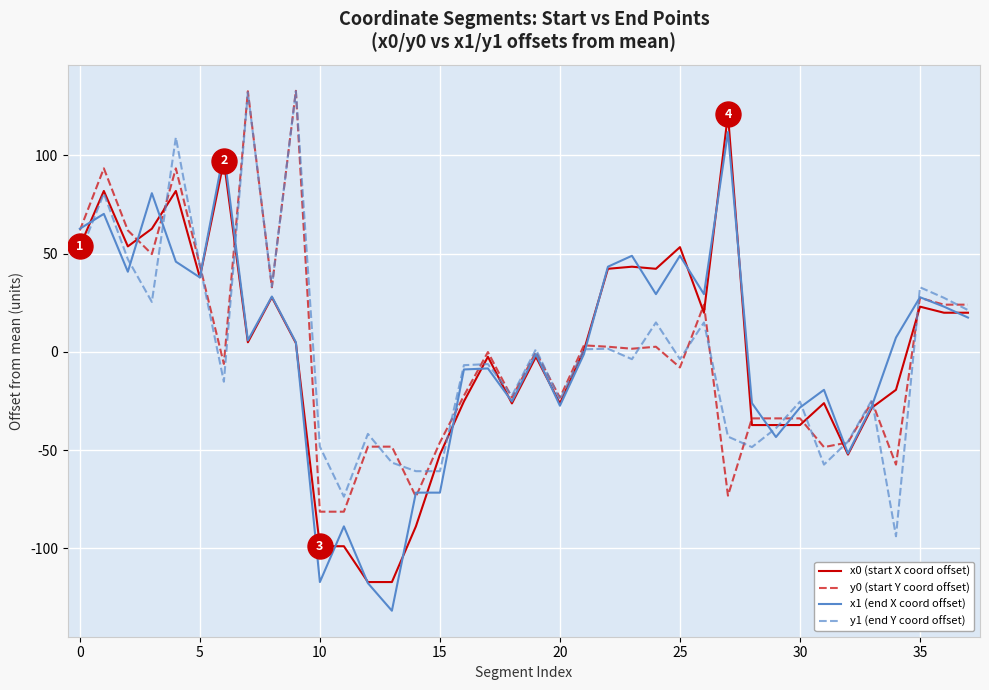

What is the minimum value for x1 (end X coord offset)?

-131.7